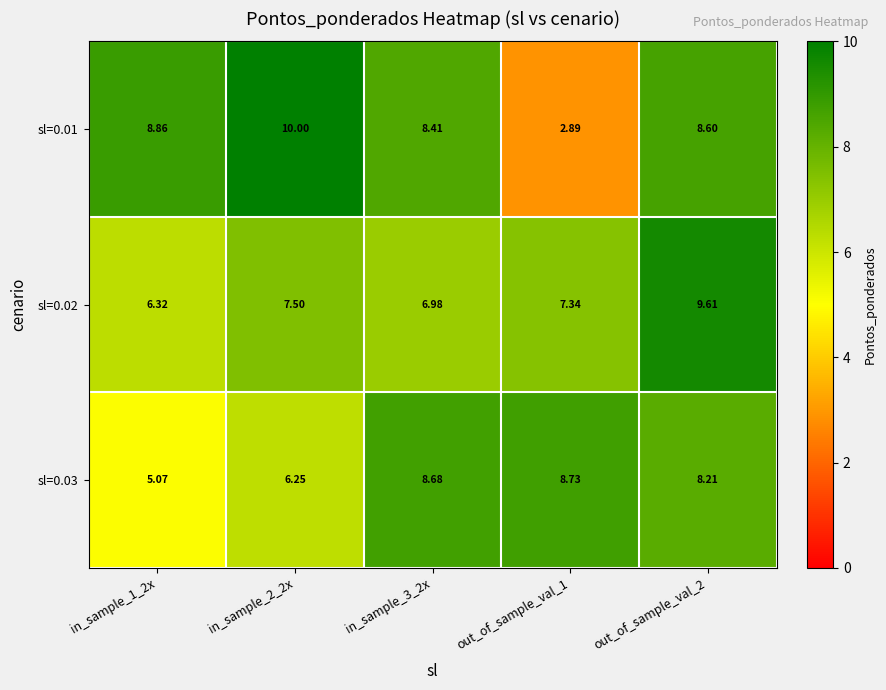

Is the value of sl=0.01 at out_of_sample_val_2 greater than the value of sl=0.02 at out_of_sample_val_2?

No